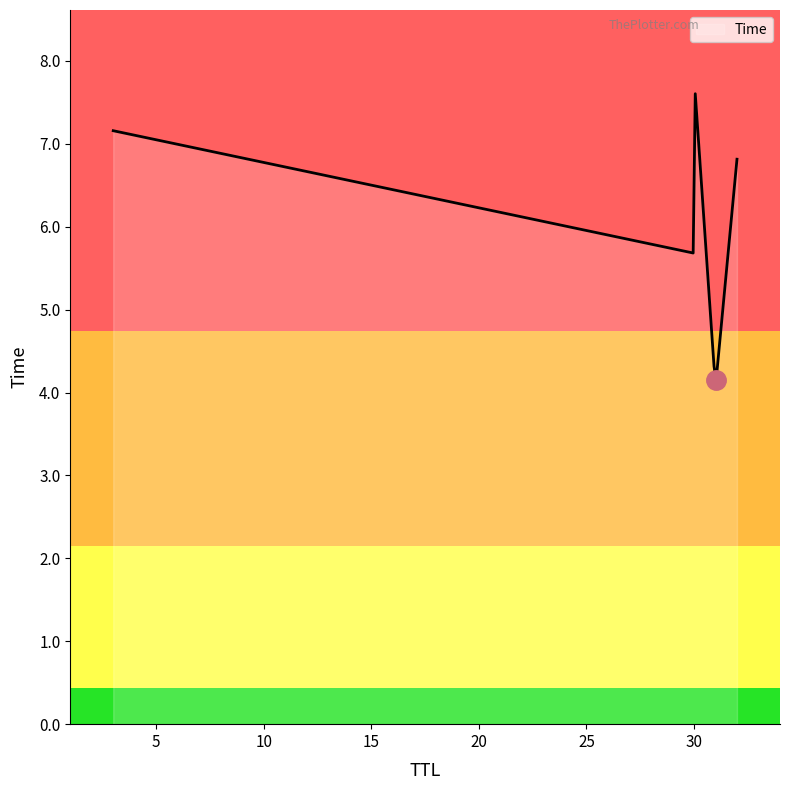

What is the minimum value shown in the chart?

4.1